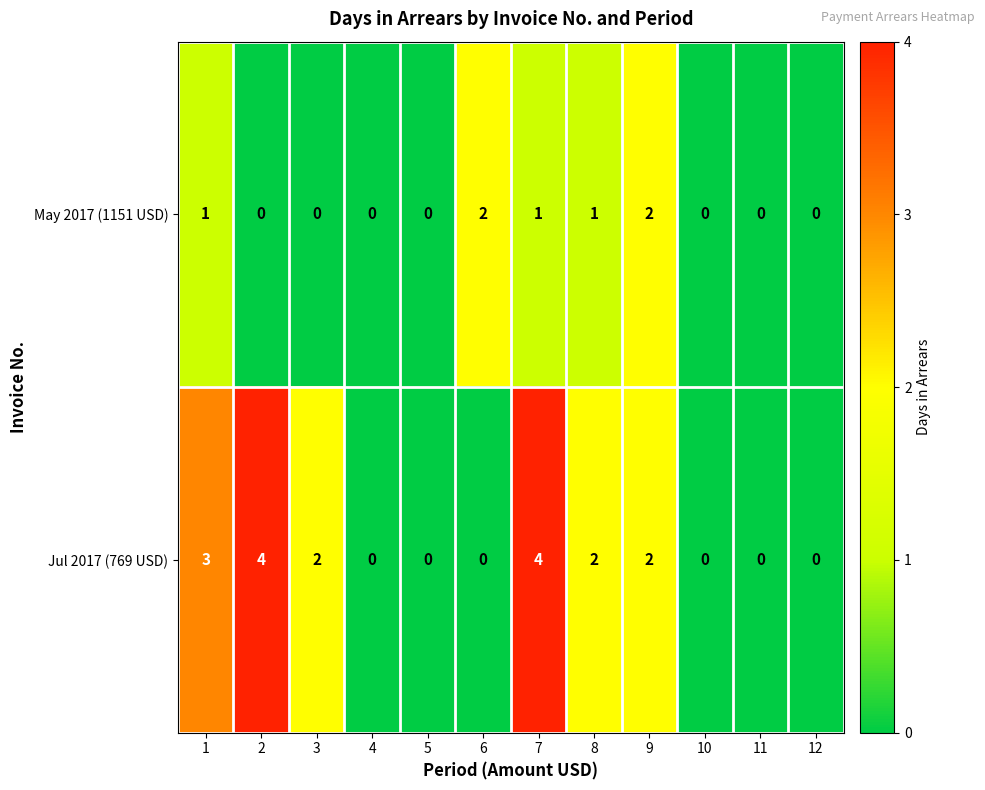

Rank the series by their maximum value, from highest to lowest.

Jul 2017 (769 USD), May 2017 (1151 USD)